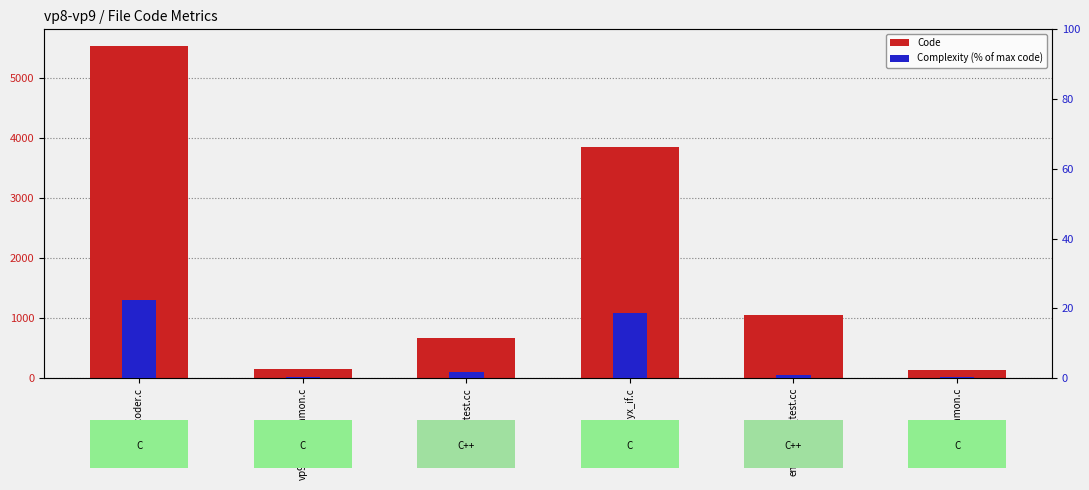

What position from the right is vp9_alloccommon.c?

5